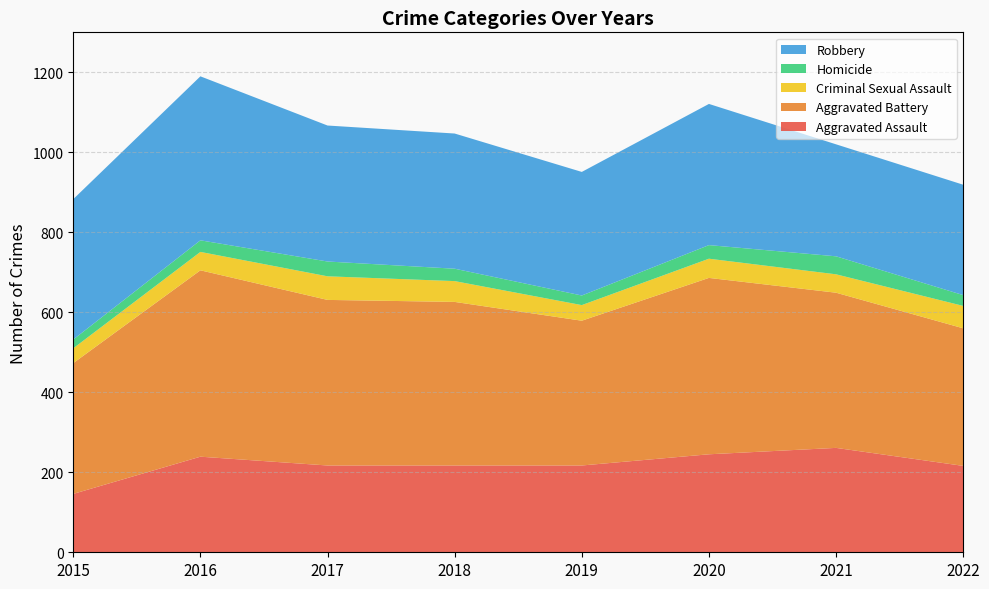

Reading left to right, transcribe all the data shown in this chart.

Aggravated Assault: 2015=146	2016=239	2017=217	2018=217	2019=217	2020=245	2021=261	2022=216
Aggravated Battery: 2015=327	2016=466	2017=414	2018=409	2019=362	2020=441	2021=388	2022=344
Criminal Sexual Assault: 2015=37	2016=46	2017=59	2018=52	2019=39	2020=48	2021=46	2022=56
Homicide: 2015=22	2016=29	2017=37	2018=31	2019=24	2020=34	2021=45	2022=27
Robbery: 2015=351	2016=410	2017=340	2018=338	2019=309	2020=353	2021=280	2022=276